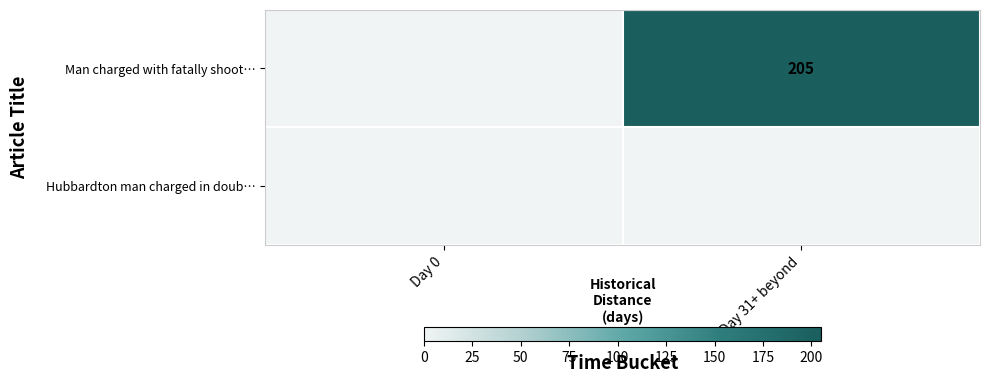

The Man charged with fatally shoot… series shows 46 at Day 31+ beyond. True or false?

False